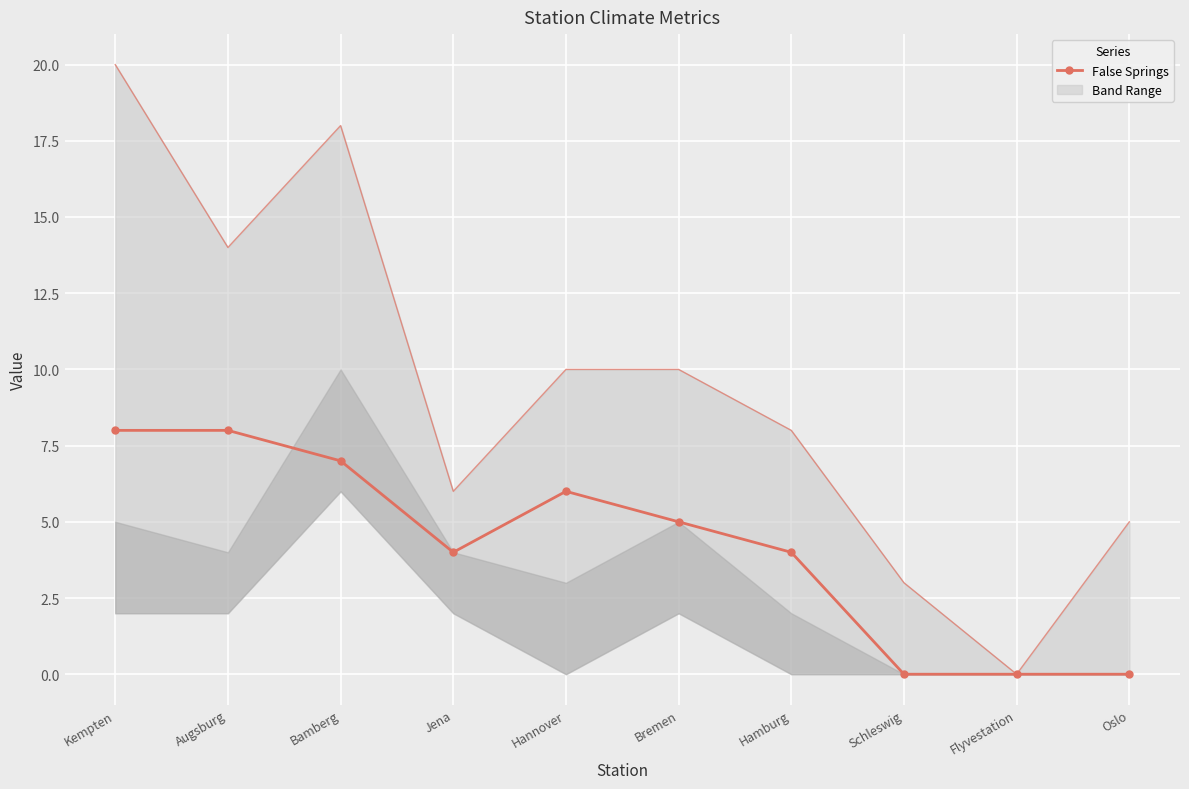

Count the number of categories in the chart.

10